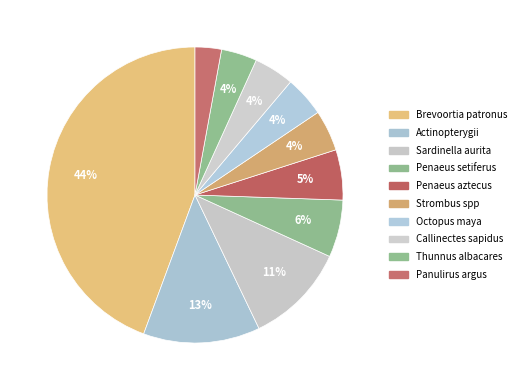

Combined, do Brevoortia patronus and Strombus spp account for over 50%?

No